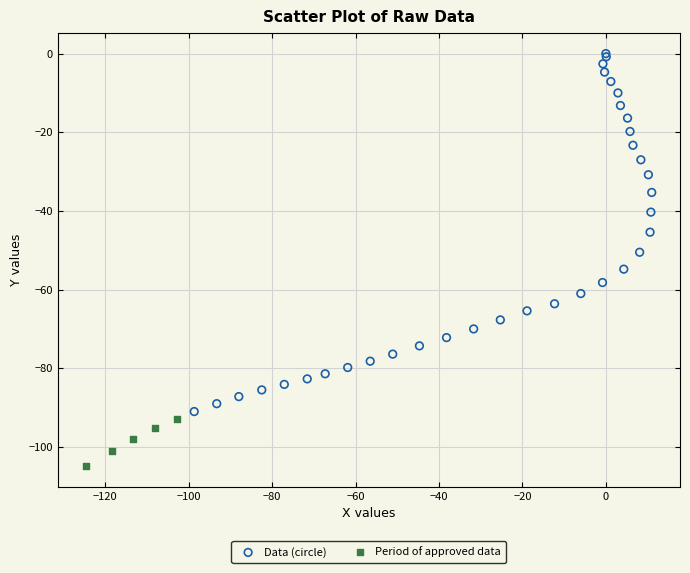

Which series contains the lowest Y value?

Period of approved data